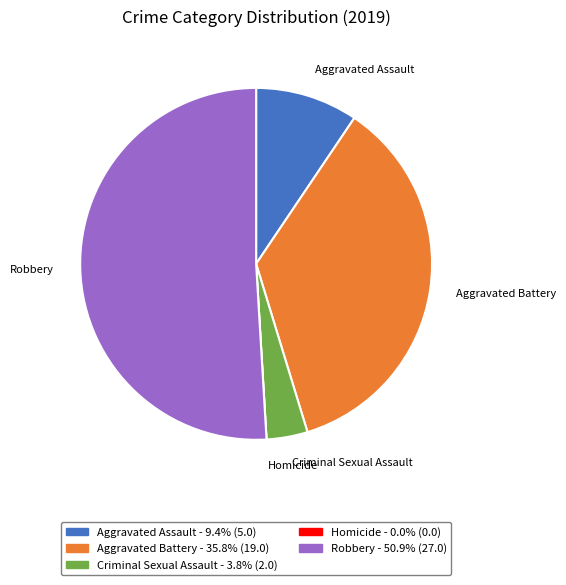

The Criminal Sexual Assault slice represents 17% of the pie. True or false?

False